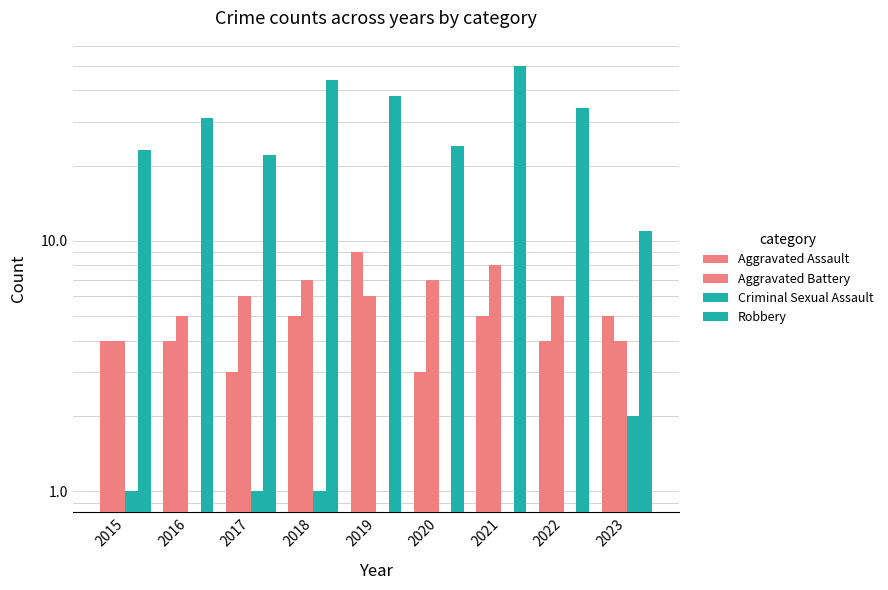

How many bars are there in total?

36